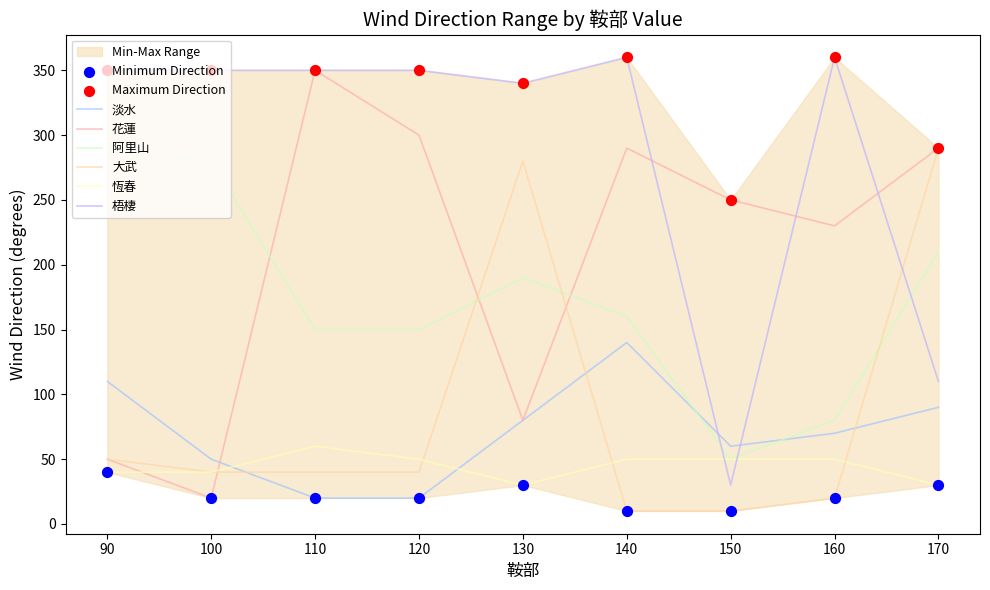

What is the total value across all series at 90?

890